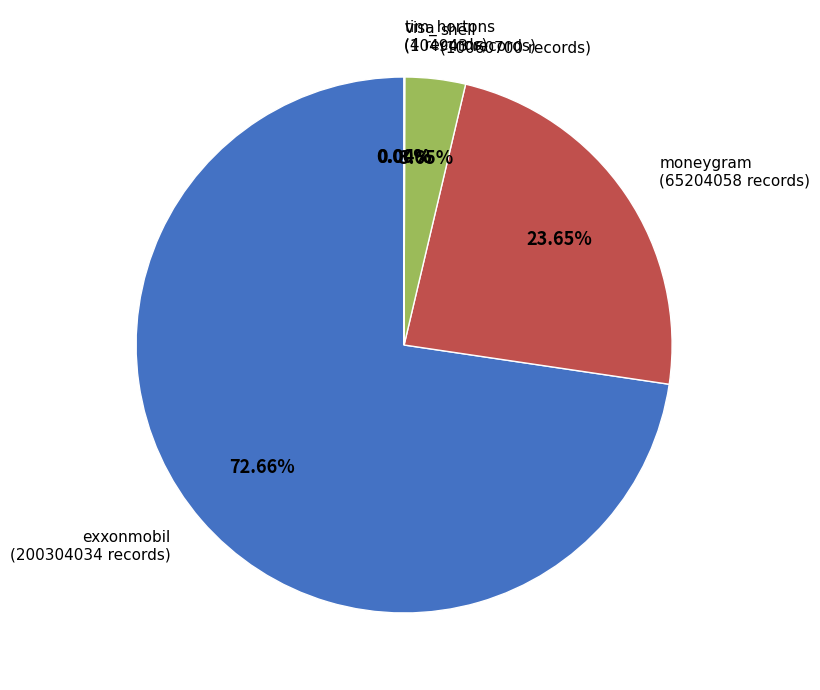

How many slices are in this pie chart?

5